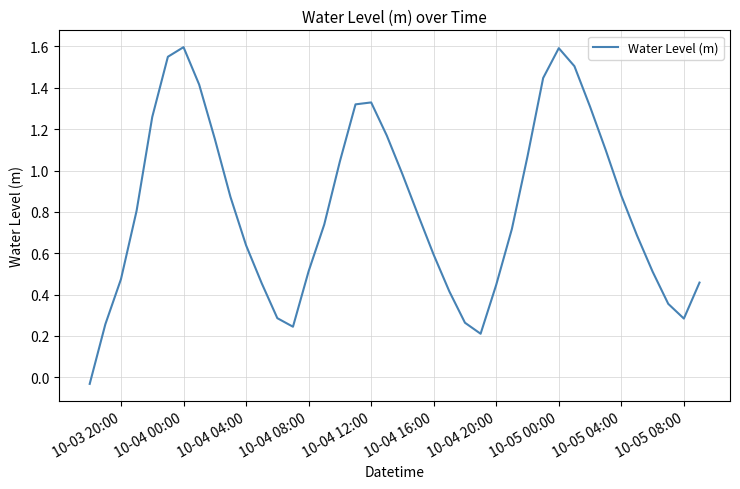

How many lines are shown in the chart?

1